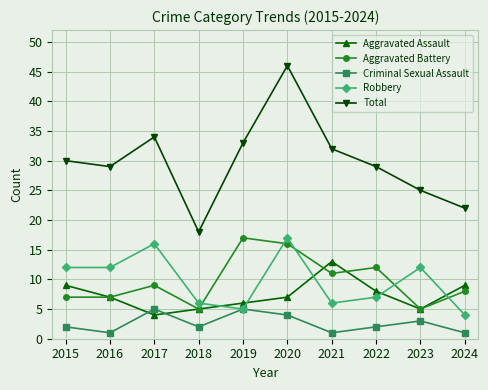

True or false: Robbery has a value of 25 at 2020.

False